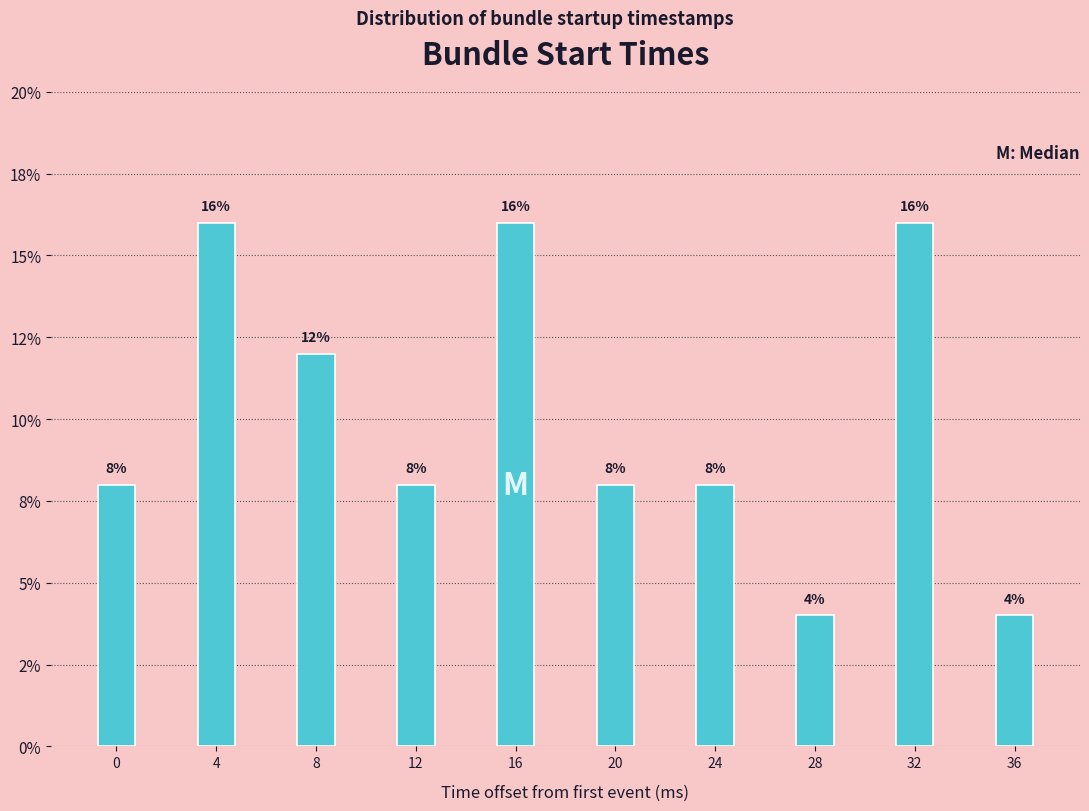

Are the bars horizontal?

No